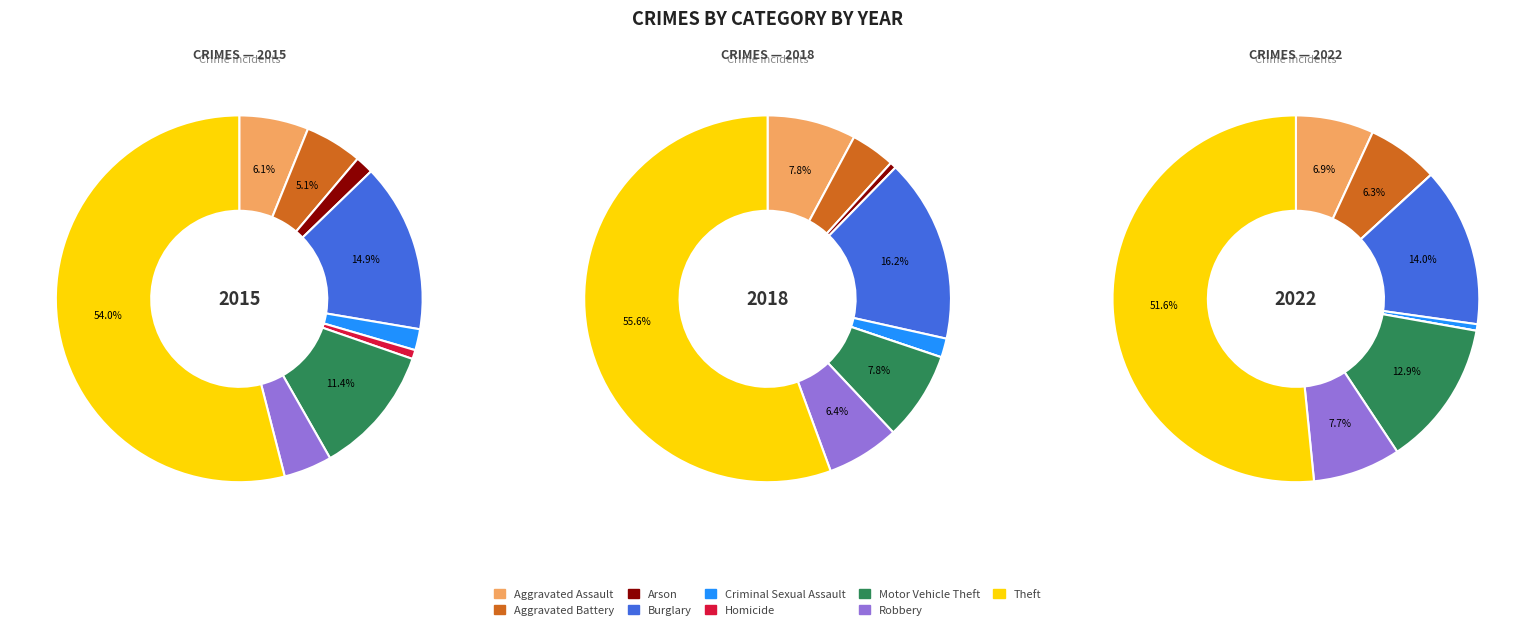

Count the number of slices in the pie.

9